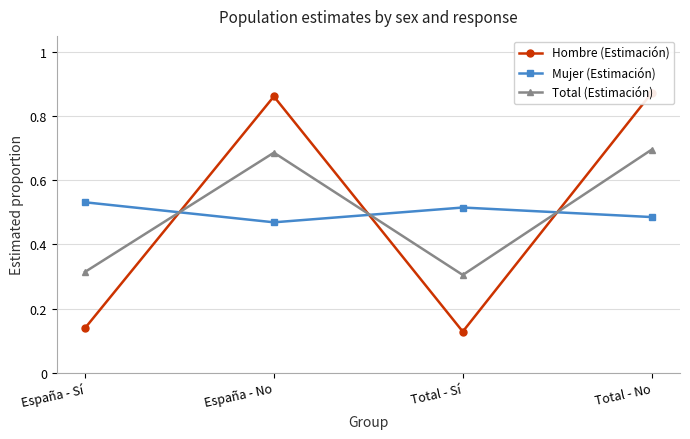

After their last crossing, which series has the higher values: Mujer (Estimación) or Hombre (Estimación)?

Hombre (Estimación)